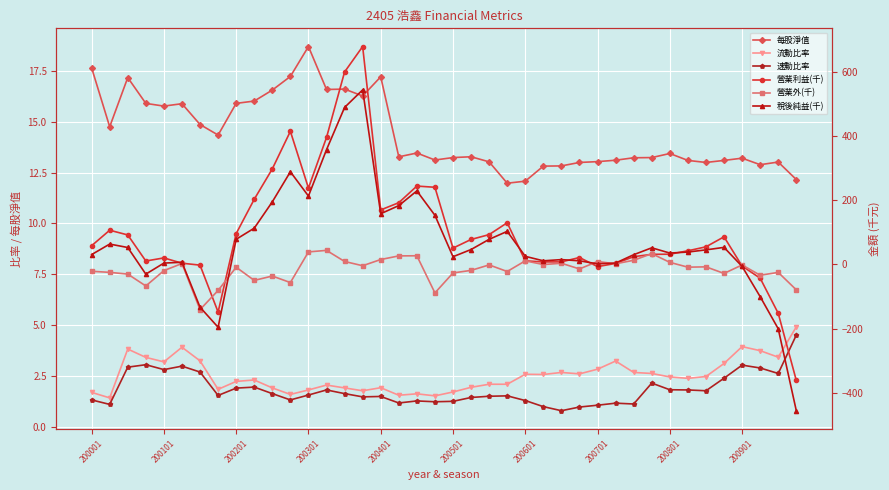

What is the minimum value shown in the chart?

-455.7